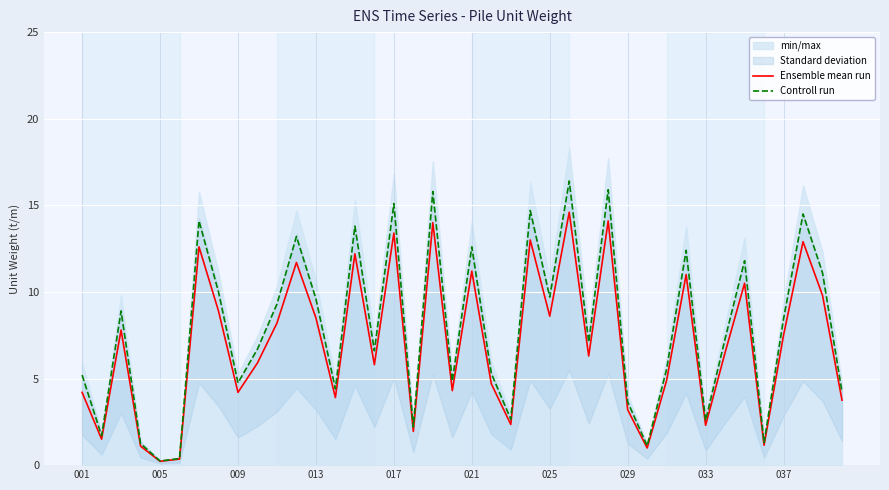

What is the sum of all Controll run values?

316.4